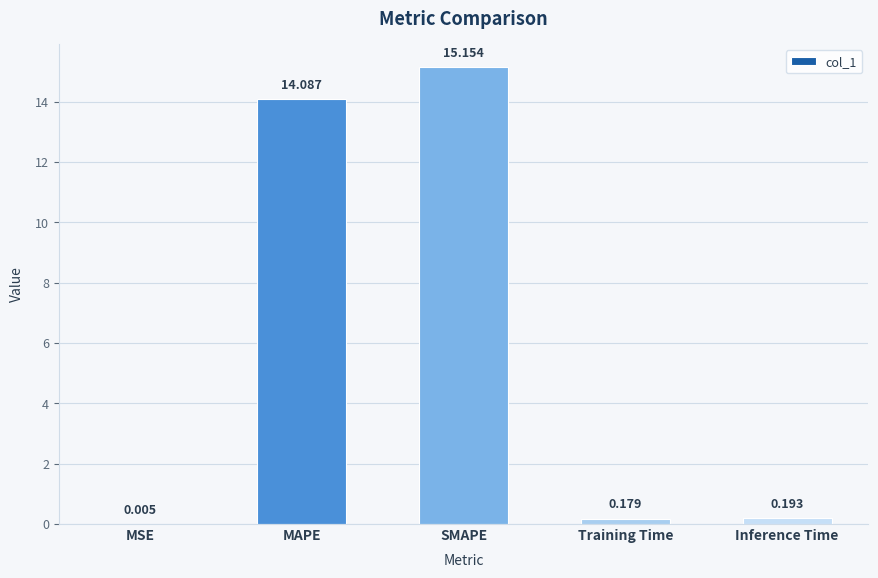

Where is the data nearest to the value 7?

Inference Time